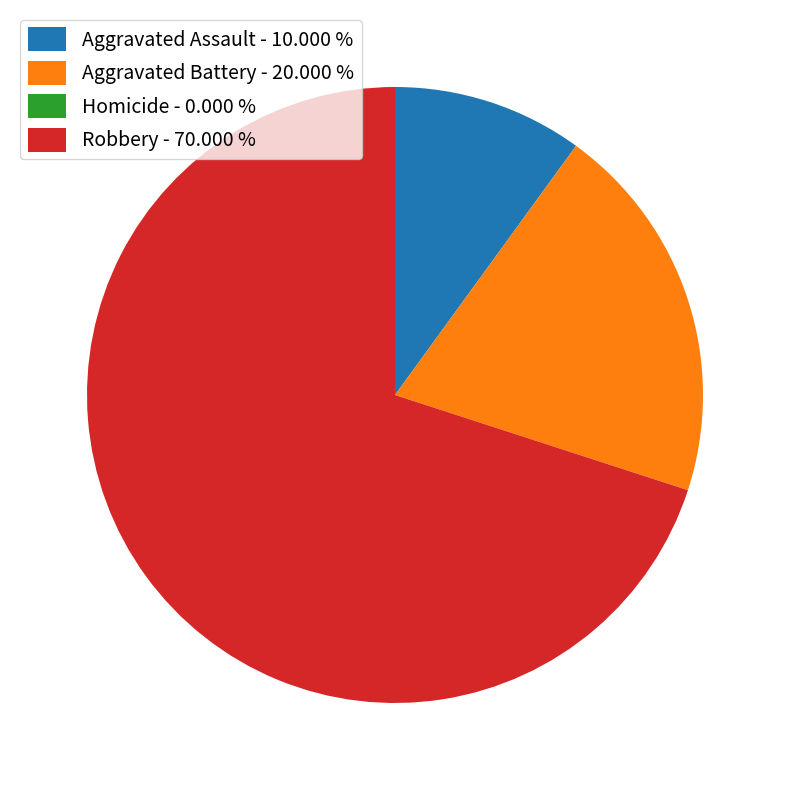

Which category has the biggest portion of the pie?

Robbery